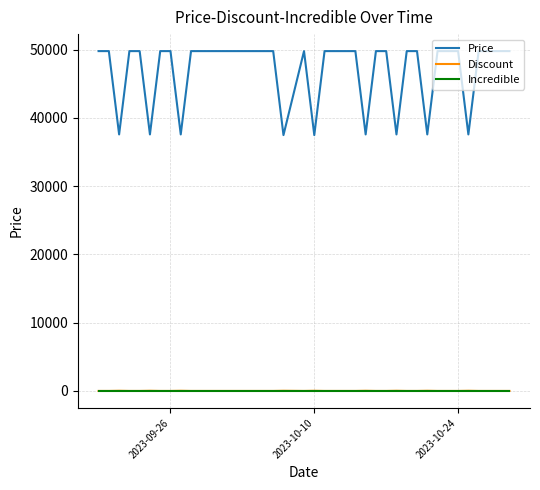

Count the number of categories in the chart.

40